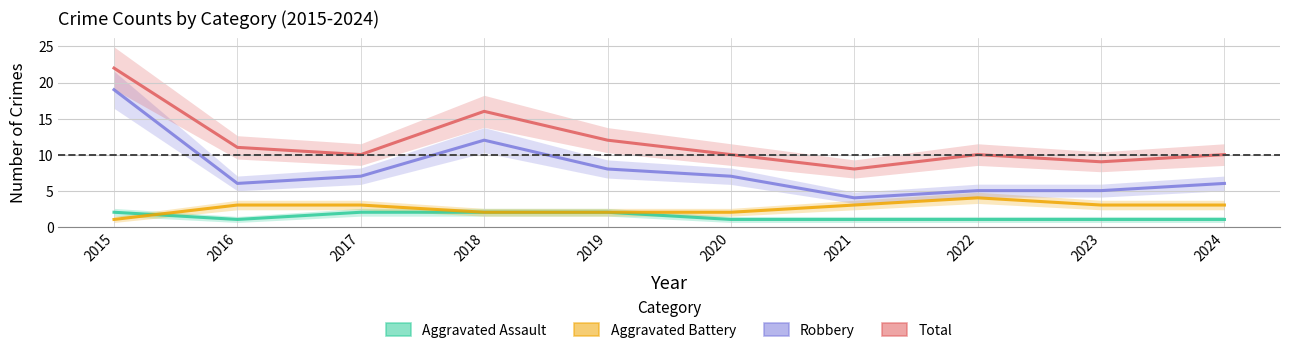

How many categories are shown in the chart?

10